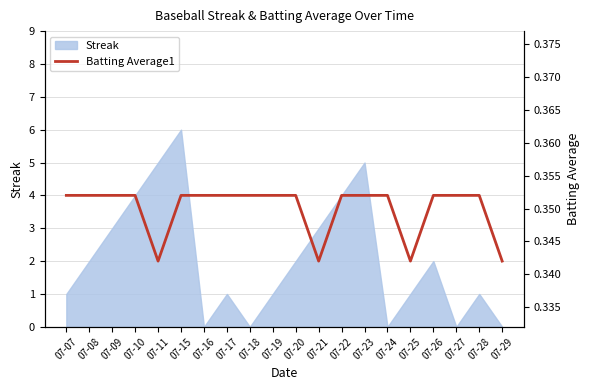

At which label does Streak reach its peak?

07-15